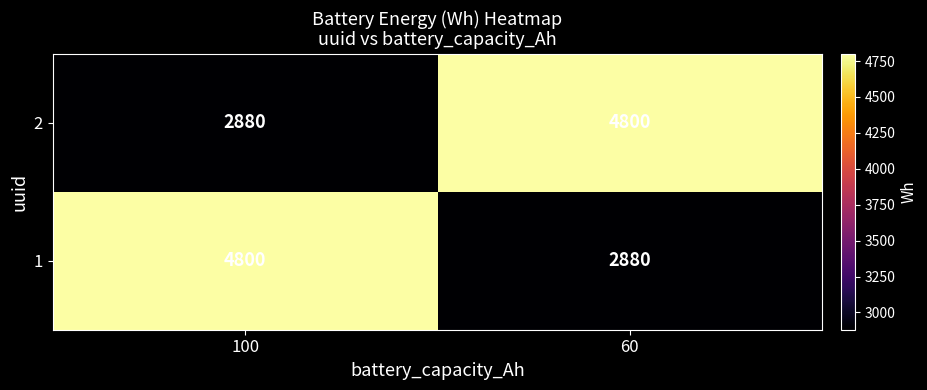

At which label is 2 closest to 3840?

100